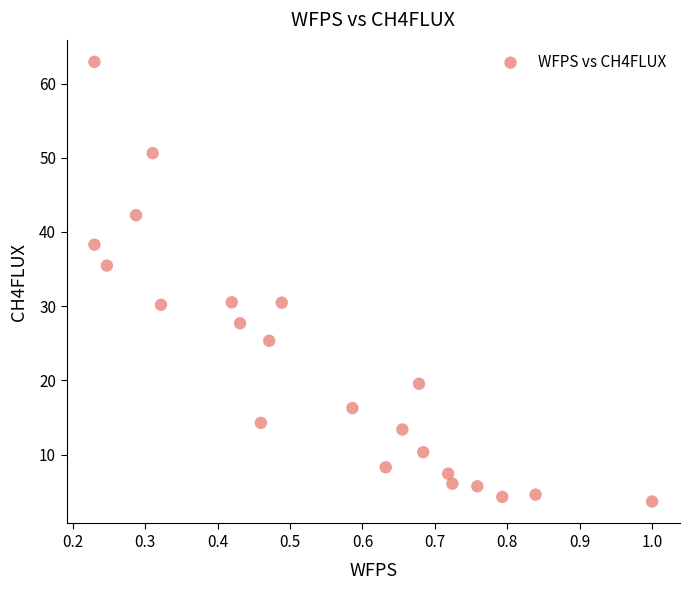

What is the range of Y values (max minus min)?

59.2